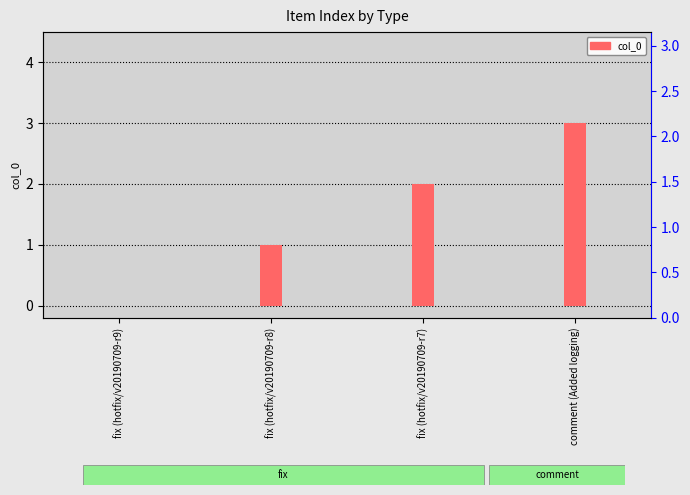

Reading right to left, transcribe all the data shown in this chart.

3	2	1	0